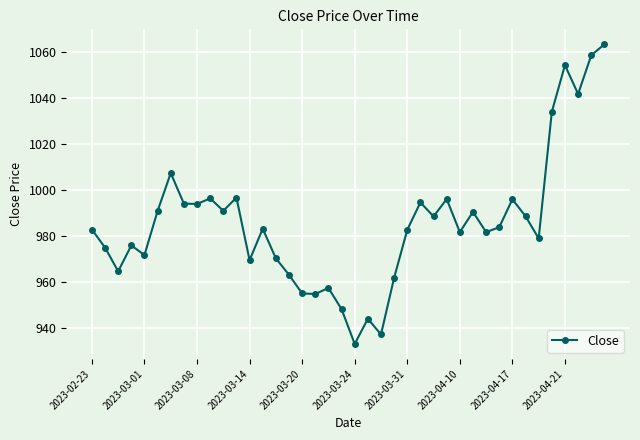

How many points are higher than both their immediate neighbors (excluding endpoints)?

12